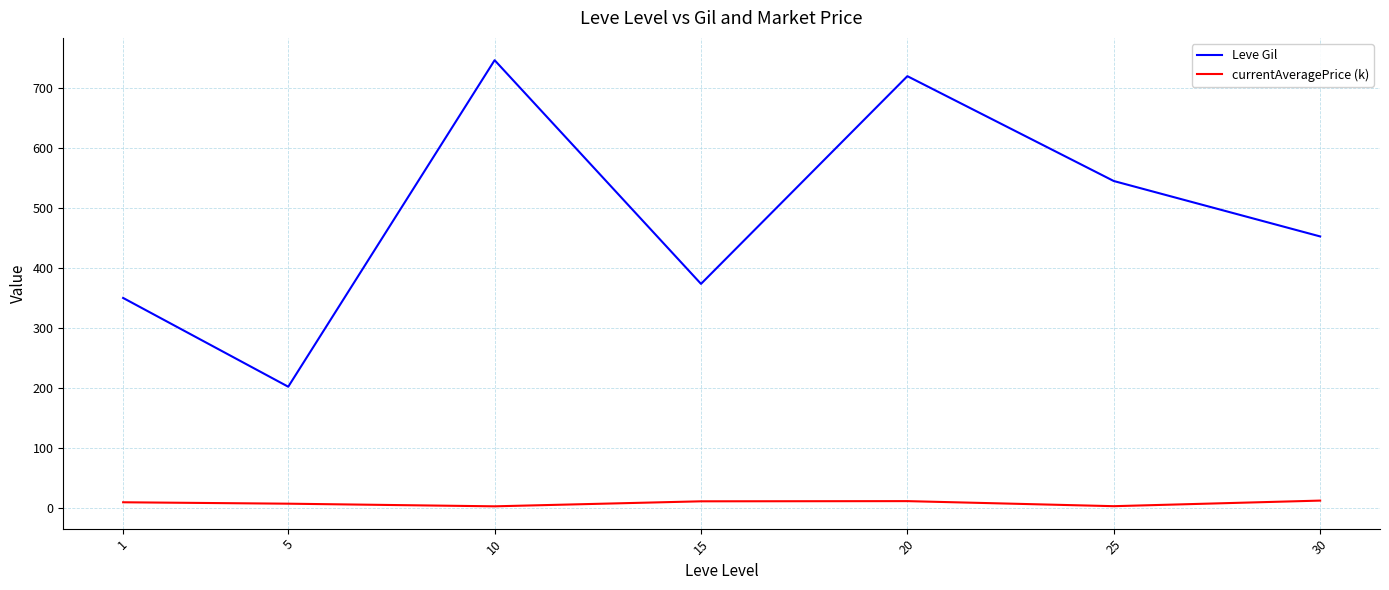

At which label does Leve Gil first exceed 452?

10